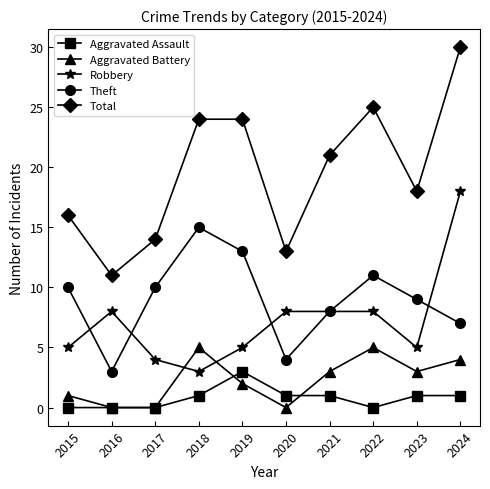

What are all the series names shown in the legend?

Aggravated Assault, Aggravated Battery, Robbery, Theft, Total